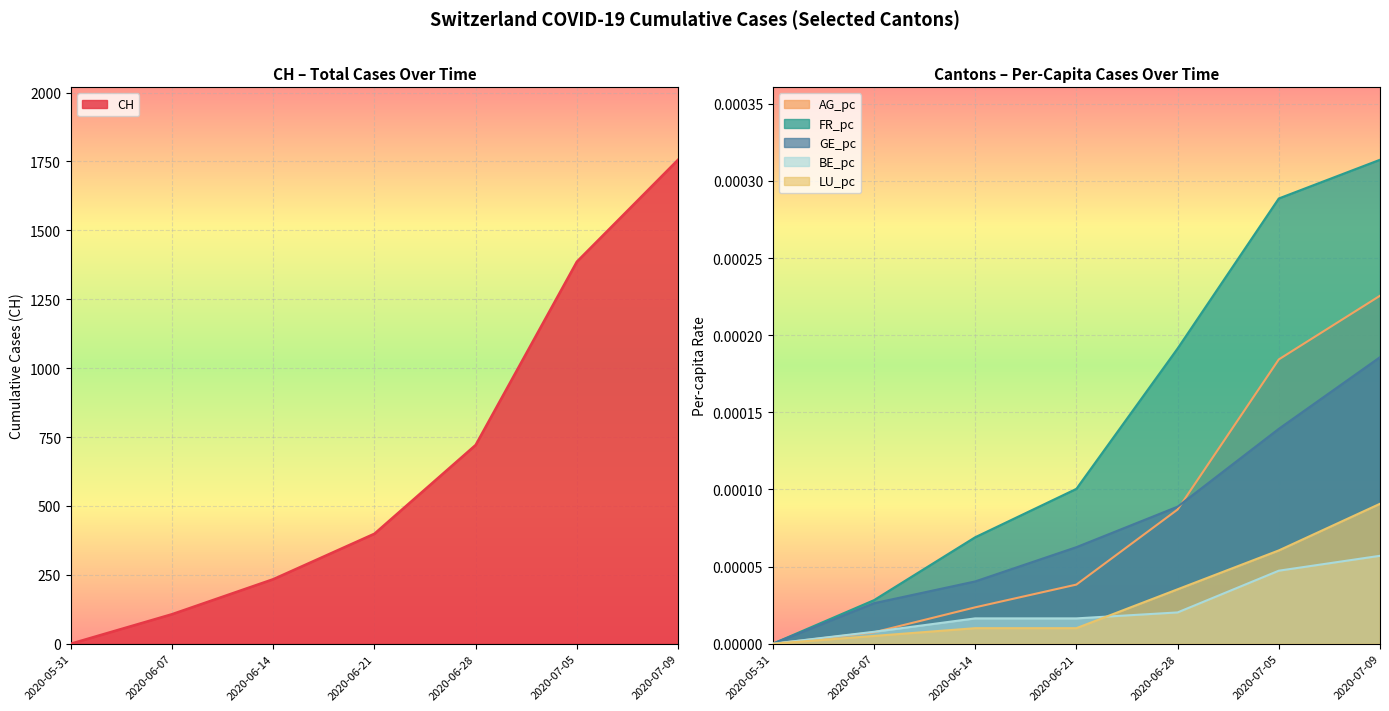

What is the label of the 3rd point from the left?

2020-06-14